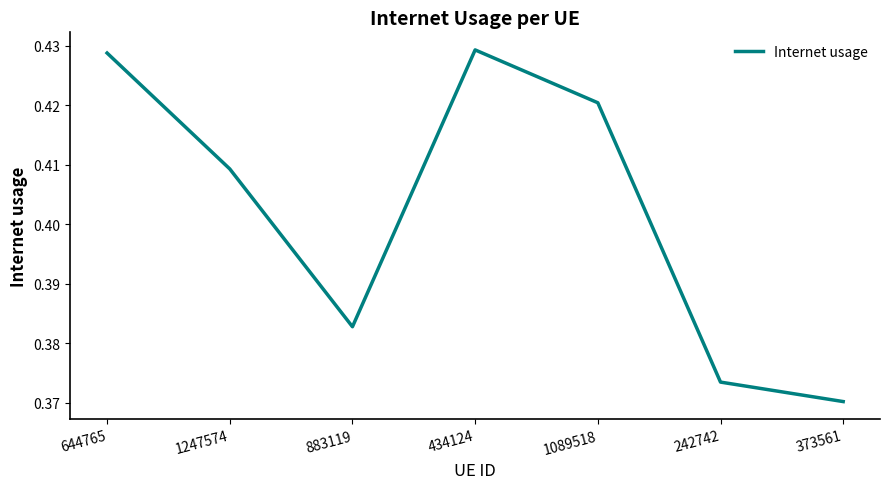

What position from the right is 373561?

1